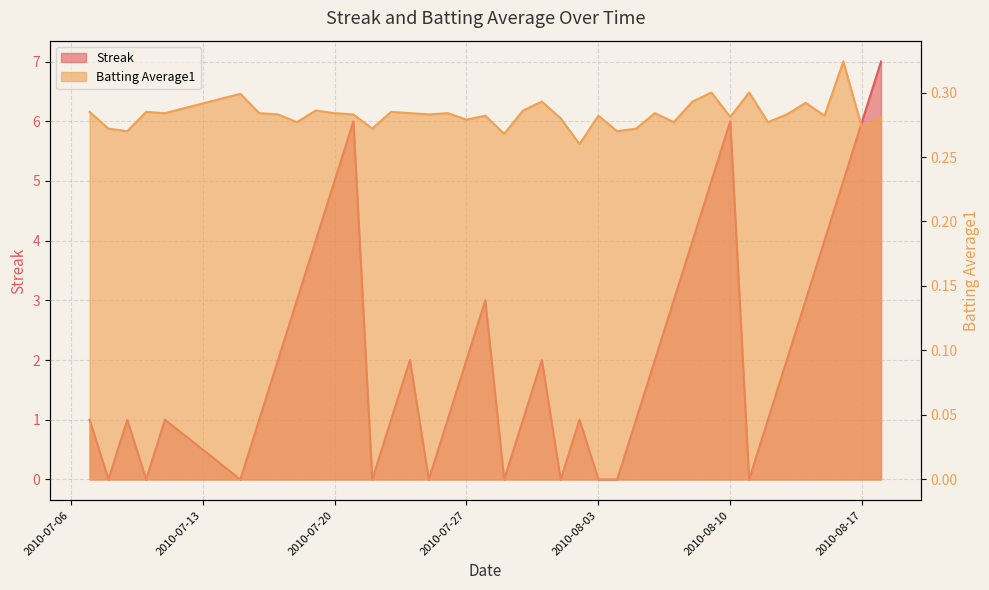

Which has a higher value, 2010-08-15 or 2010-08-17?

2010-08-17